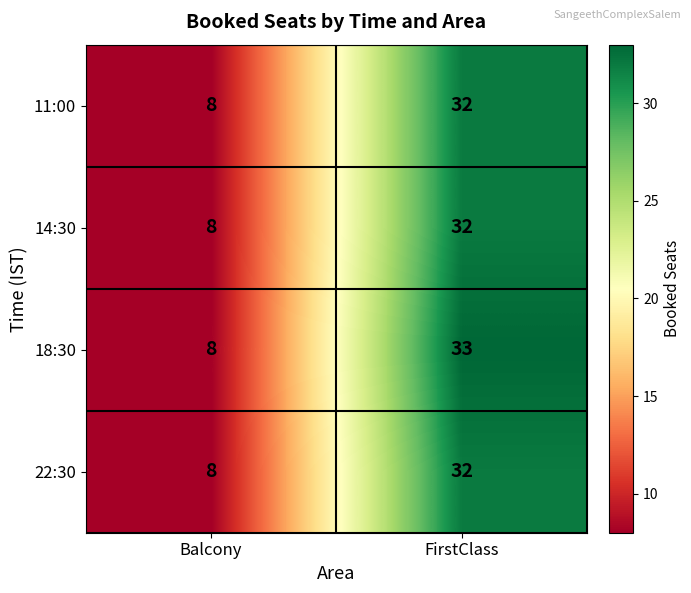

What value does the 22:30 series have at FirstClass?

32